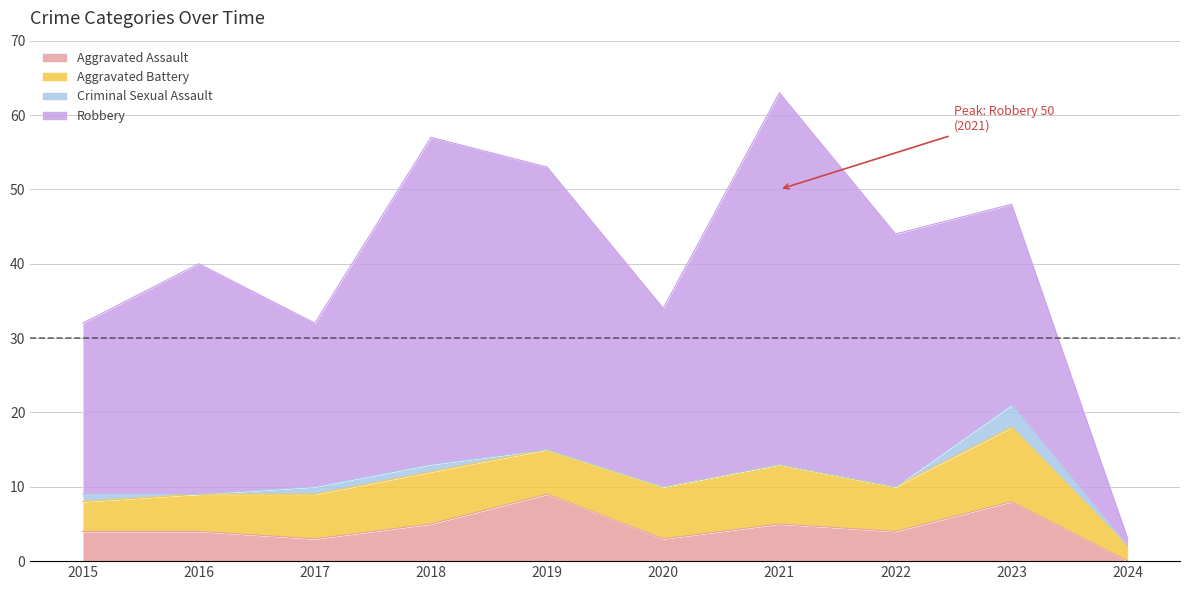

Reading left to right, extract all data points from this chart.

Aggravated Assault: 4	4	3	5	9	3	5	4	8	0
Aggravated Battery: 4	5	6	7	6	7	8	6	10	2
Criminal Sexual Assault: 1	0	1	1	0	0	0	0	3	0
Robbery: 23	31	22	44	38	24	50	34	27	1